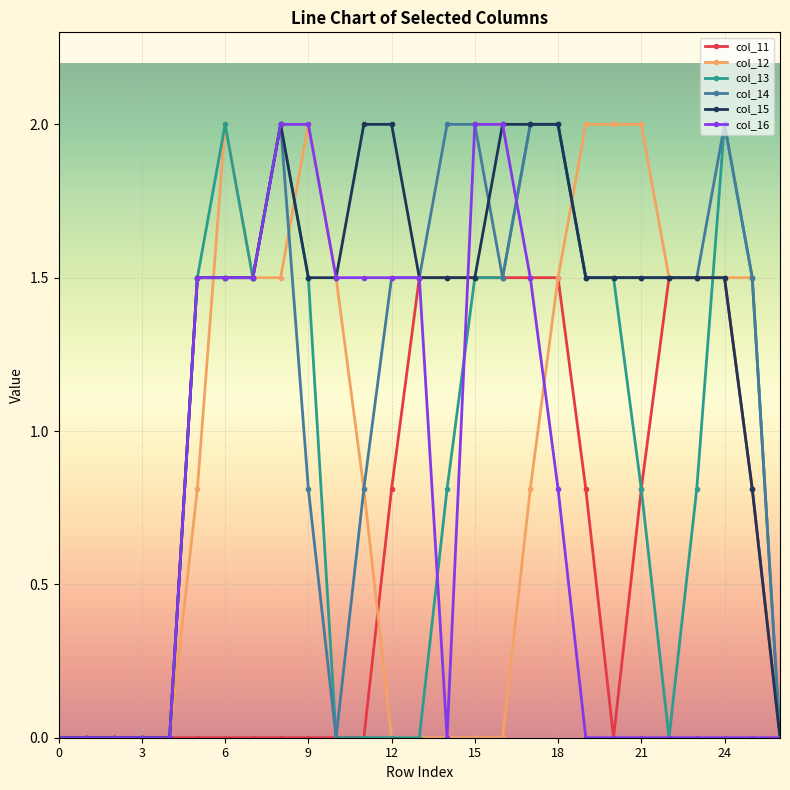

At how many categories does at least one series exceed 1?

21